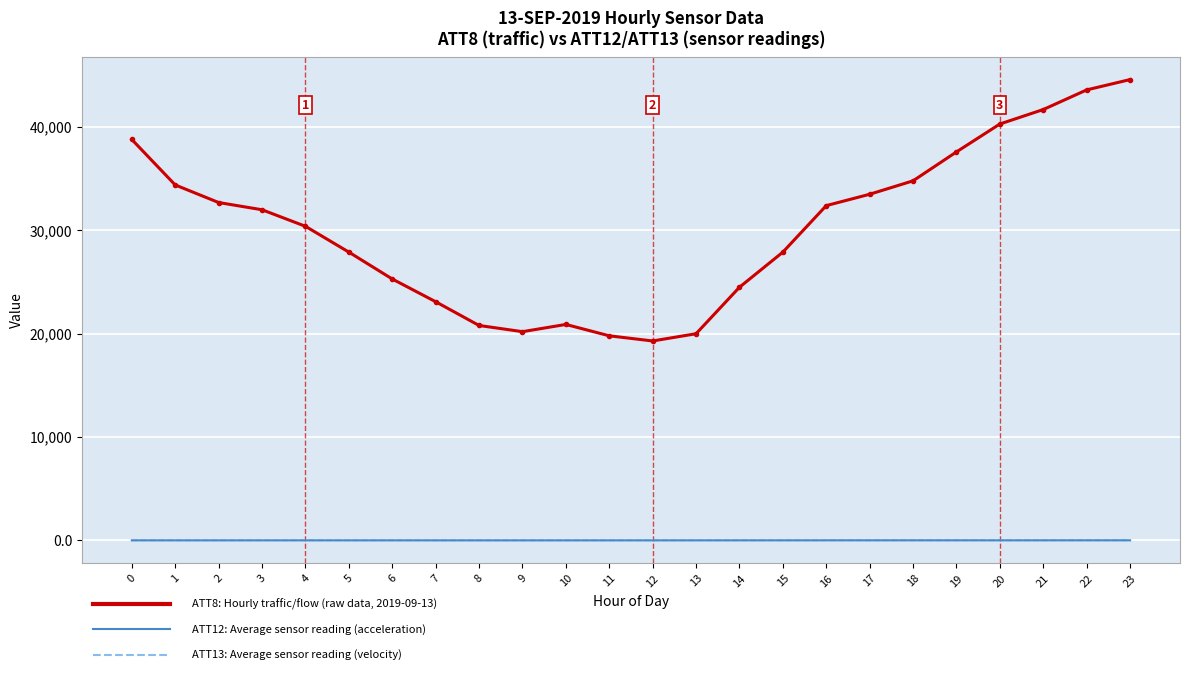

Between 7 and 13, which is larger?

7